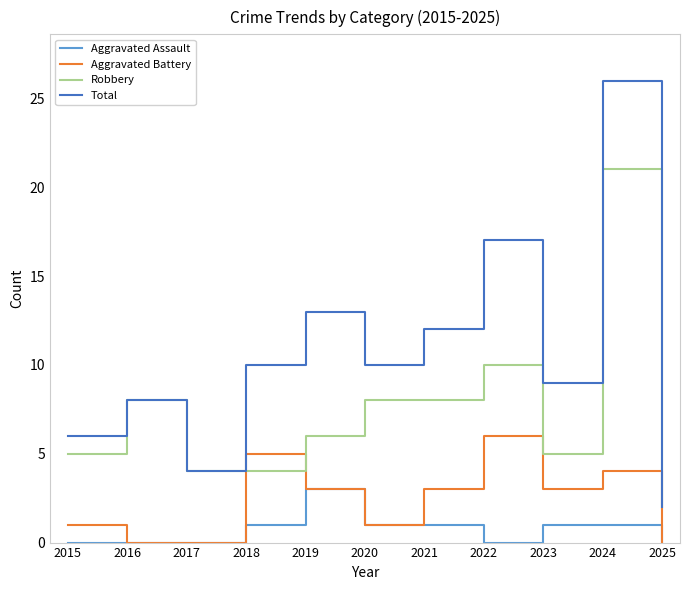

What is the highest value of the Aggravated Battery series?

6